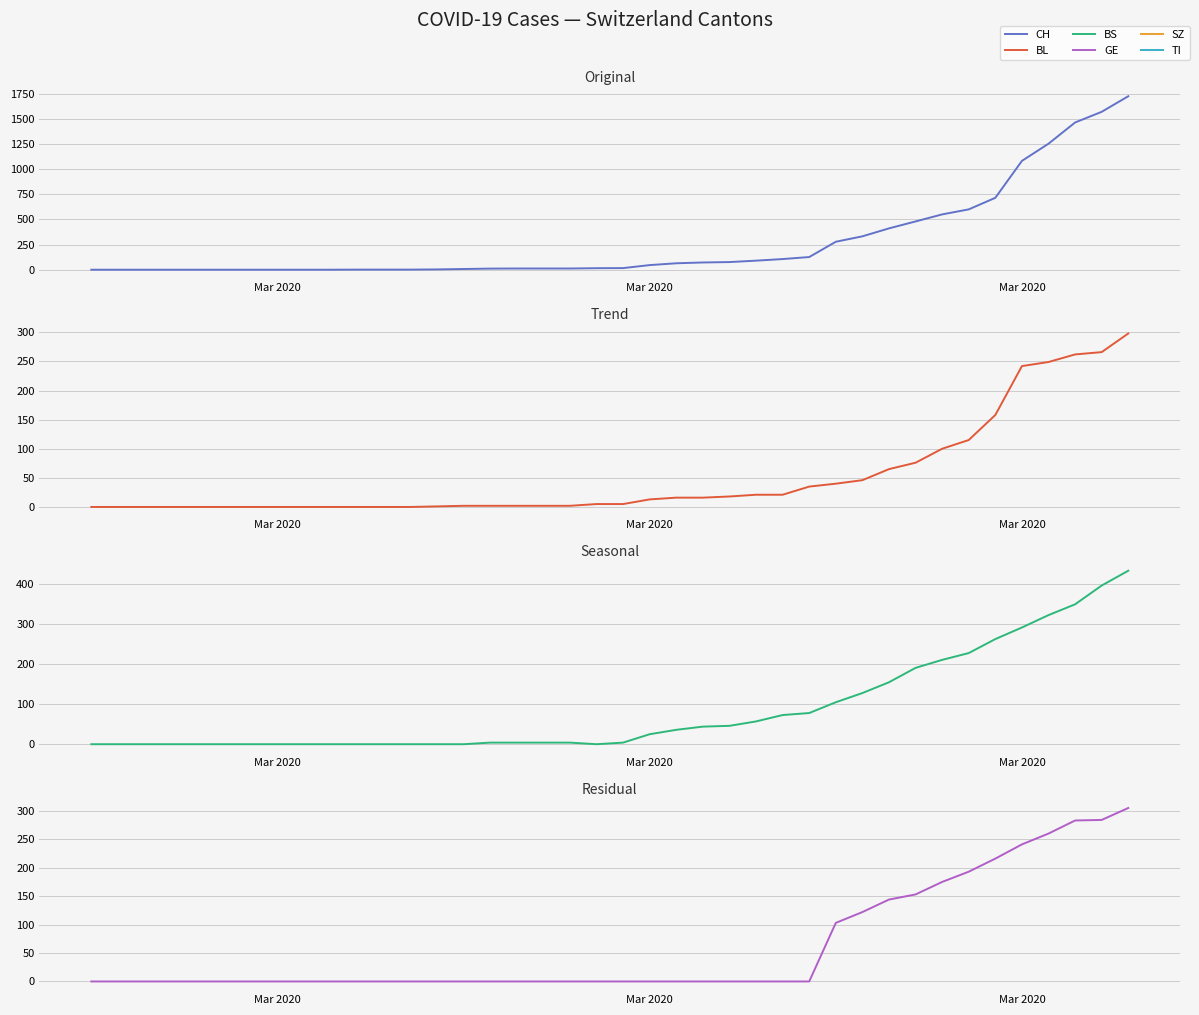

How many values in BL are above zero?

27